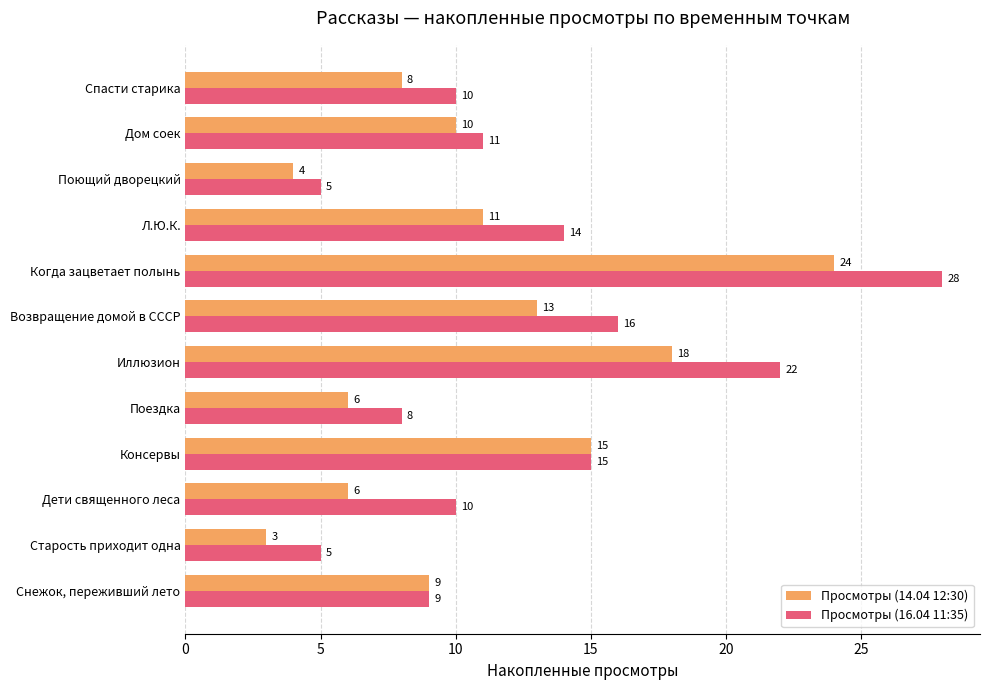

What value does the Просмотры (14.04 12:30) series have at Дети священного леса, to the nearest 10?

10